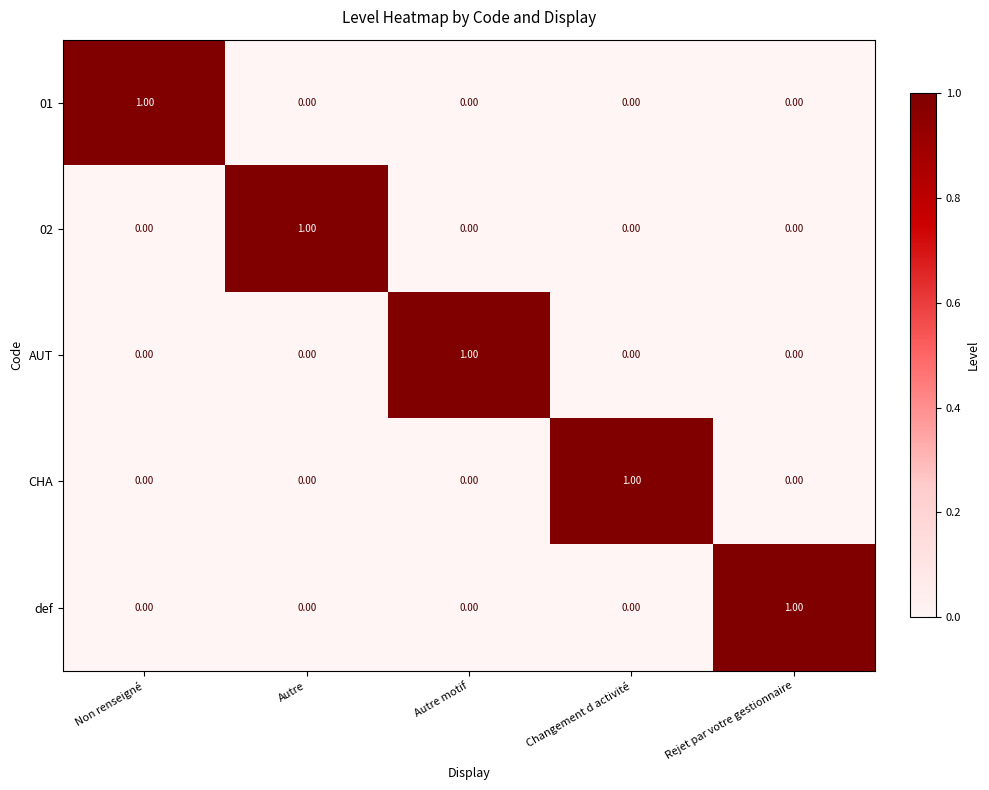

Which category has the highest value in the 02 series?

Autre